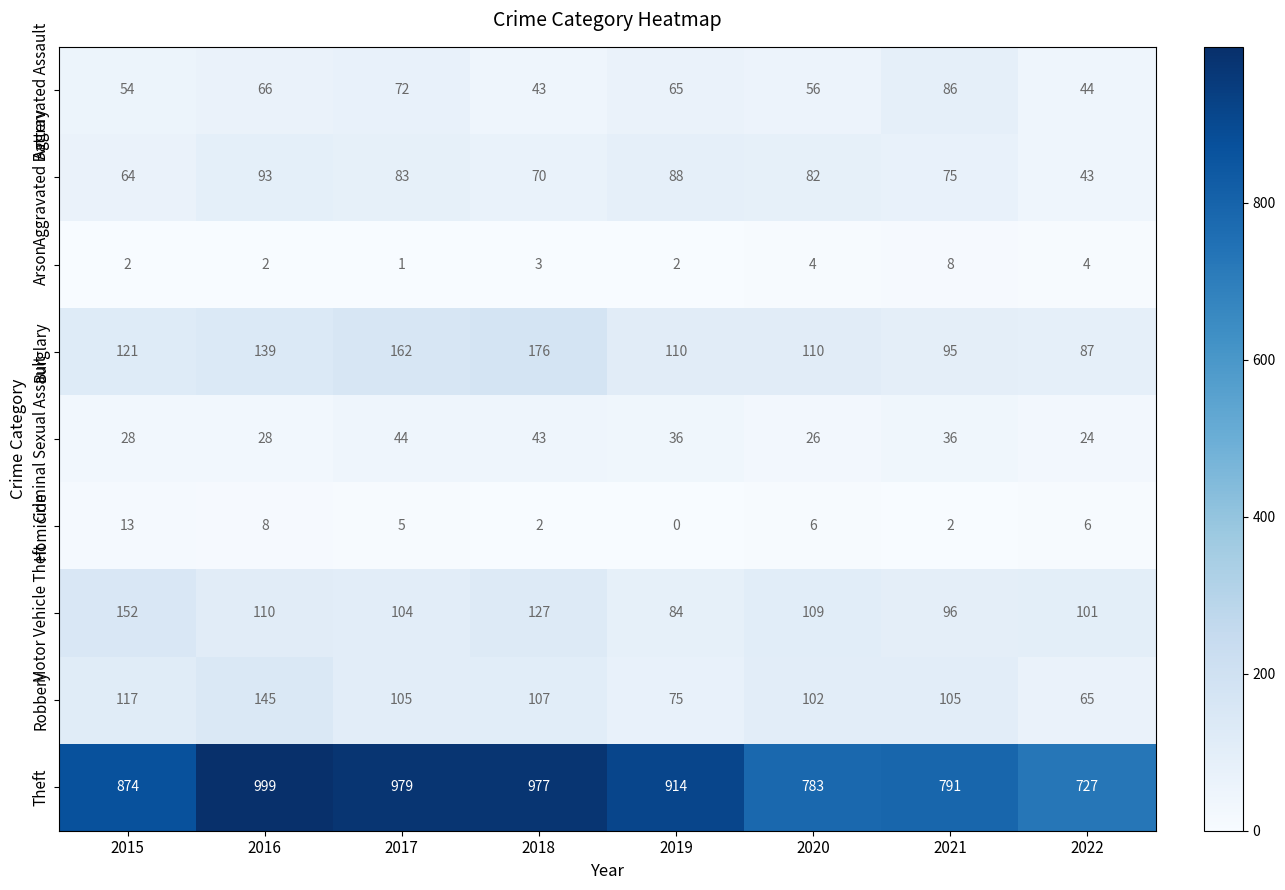

What is the total value across all series at 2016?

1590